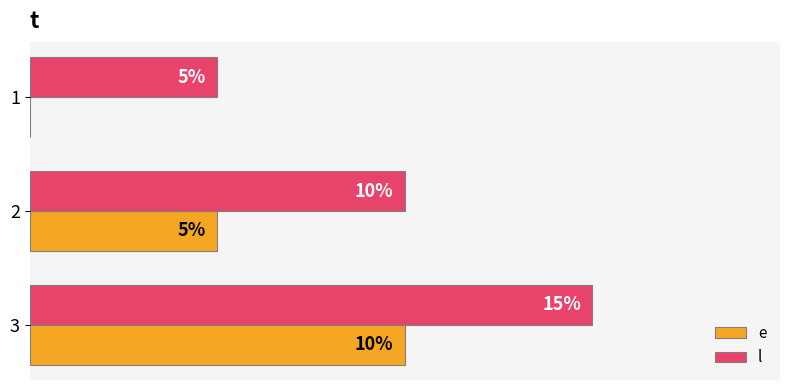

Which series has the largest total across all categories?

l